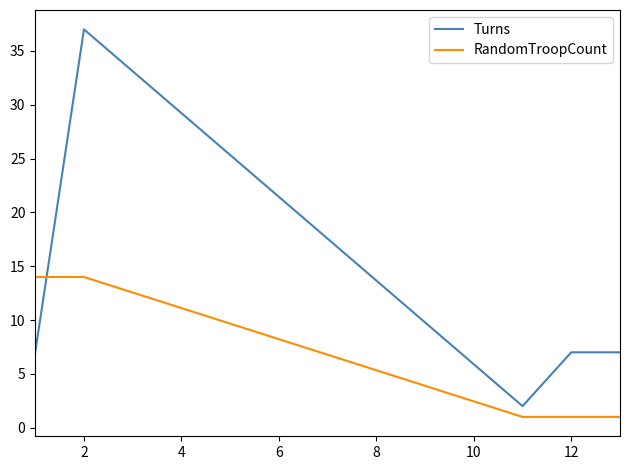

Which series has the largest total across all categories?

Turns